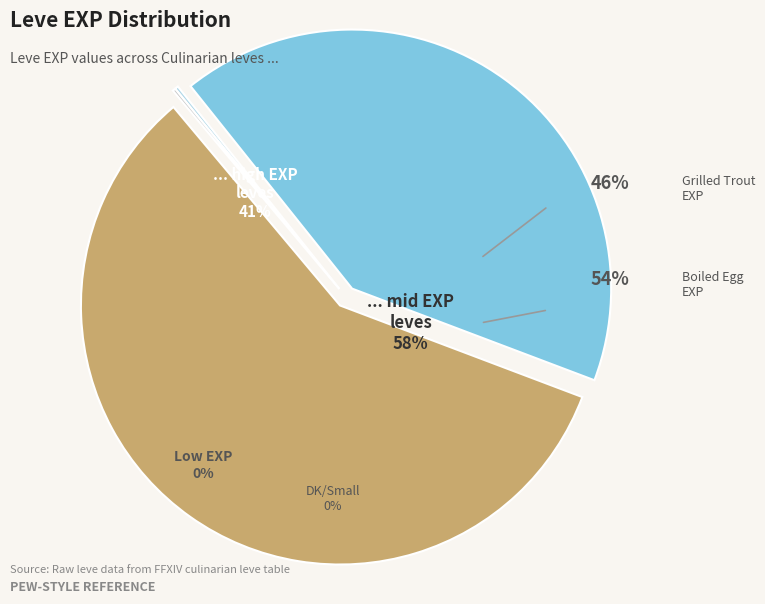

Is Jack-o'-lantern the majority of the pie?

No